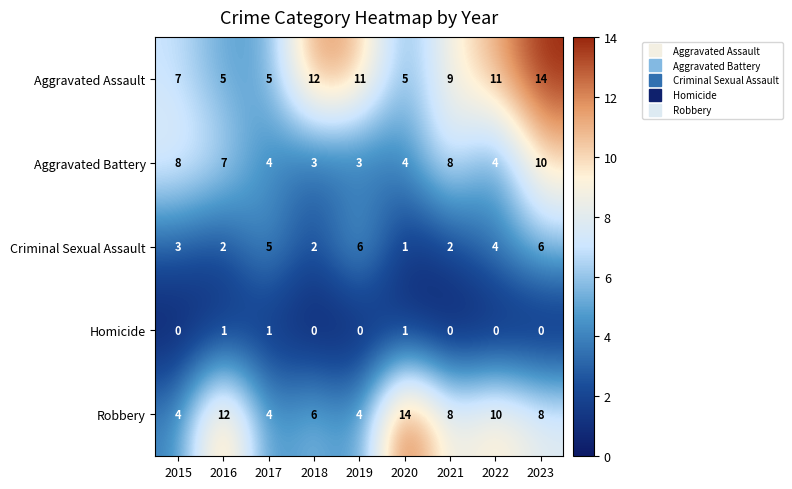

What is the sum of the Aggravated Assault values at 2016 and 2018?

17